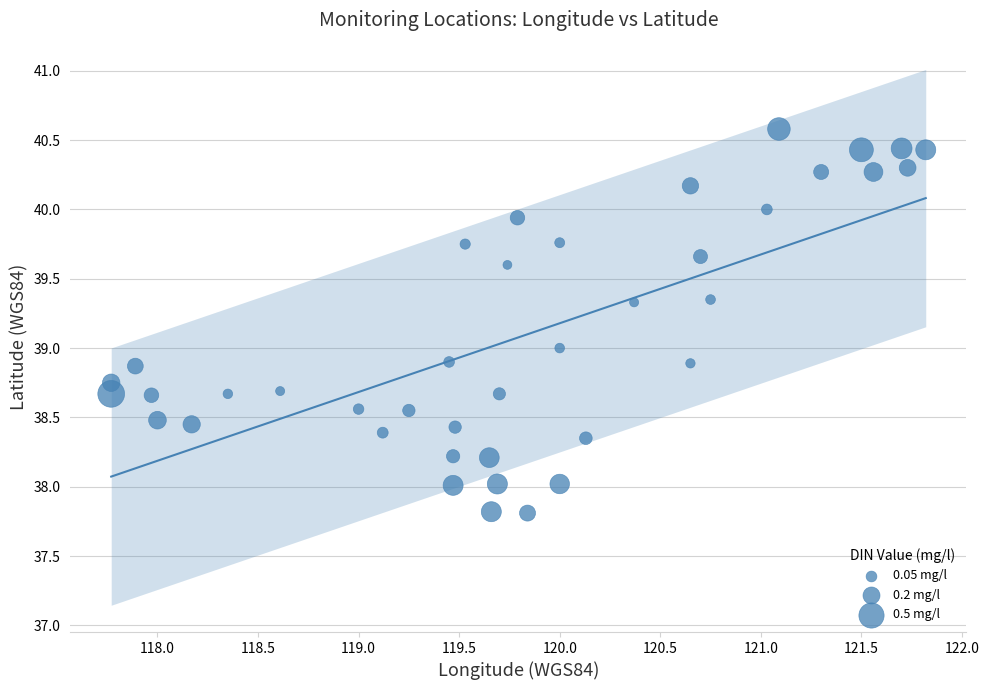

What is the range of Y values (max minus min)?

2.8